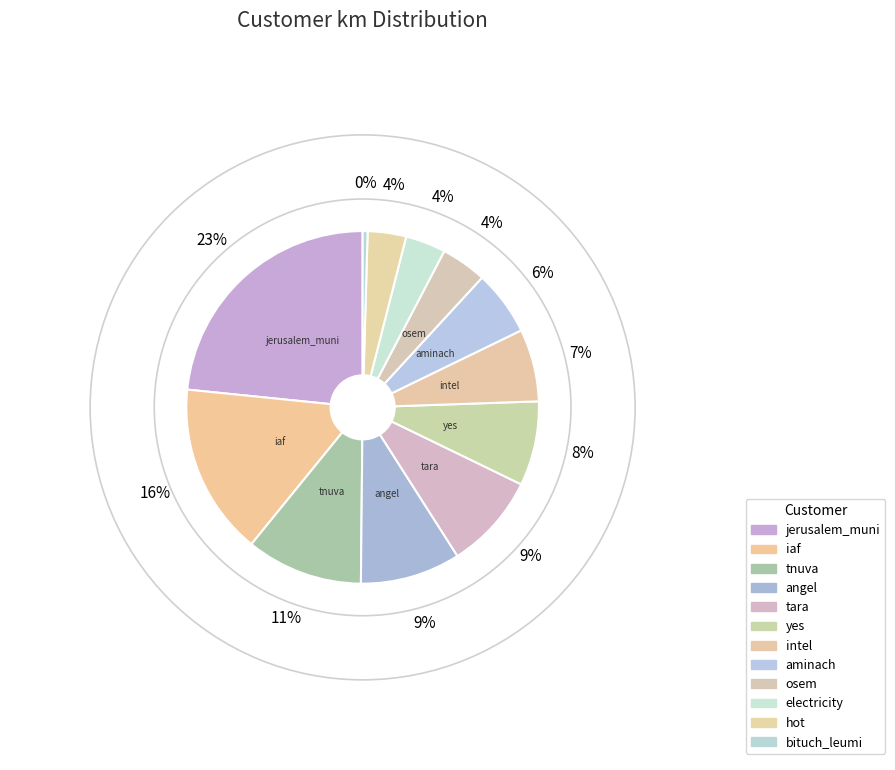

How many segments does this pie chart have?

12